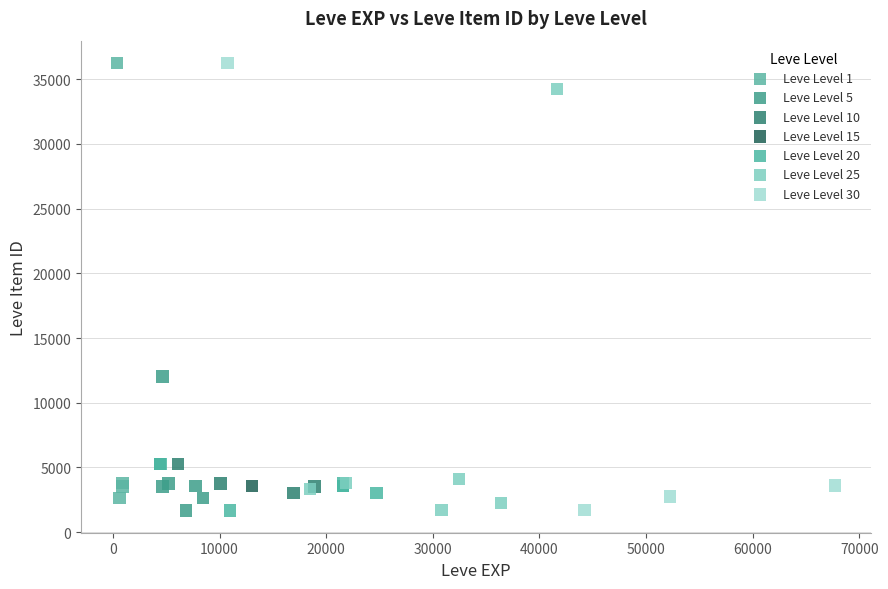

What are all the series names shown in the legend?

Leve Level 1, Leve Level 5, Leve Level 10, Leve Level 15, Leve Level 20, Leve Level 25, Leve Level 30